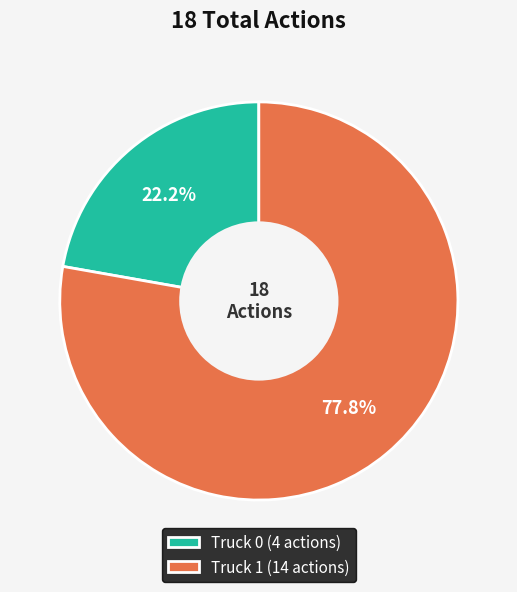

What is the majority slice?

Truck 1